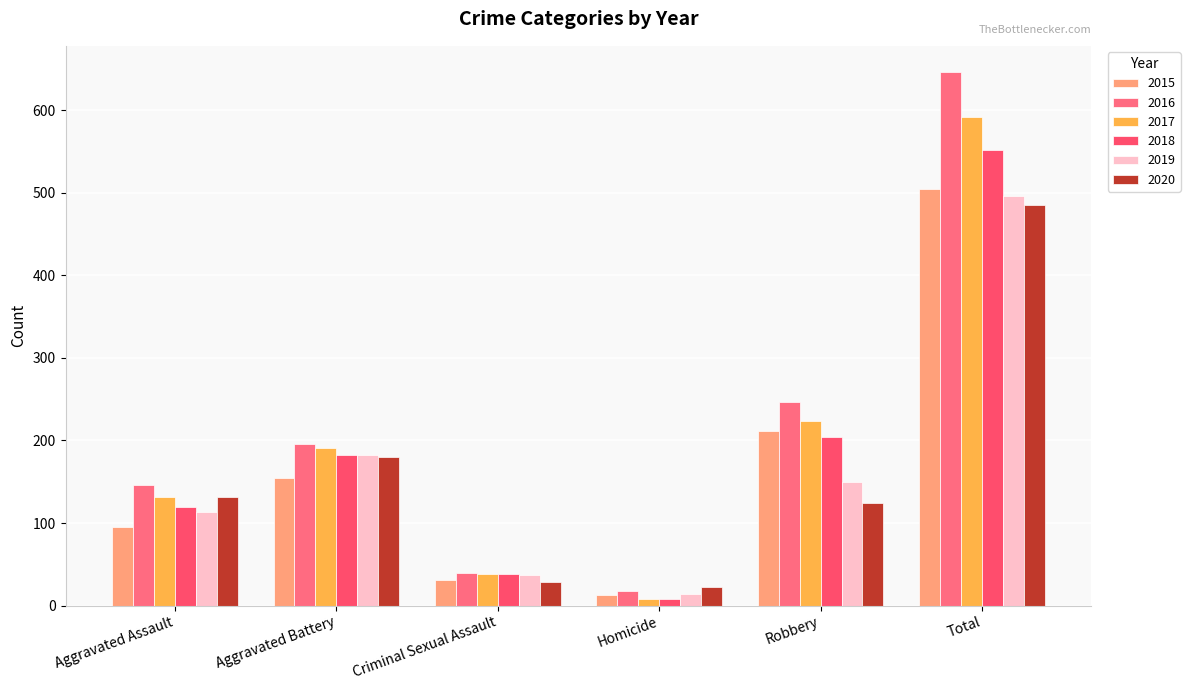

Reading right to left, what are all the values shown in this chart?

2015: 505	212	13	31	154	95
2016: 646	247	18	39	196	146
2017: 592	224	8	38	191	131
2018: 552	204	8	38	183	119
2019: 496	150	14	37	182	113
2020: 485	124	22	28	180	131